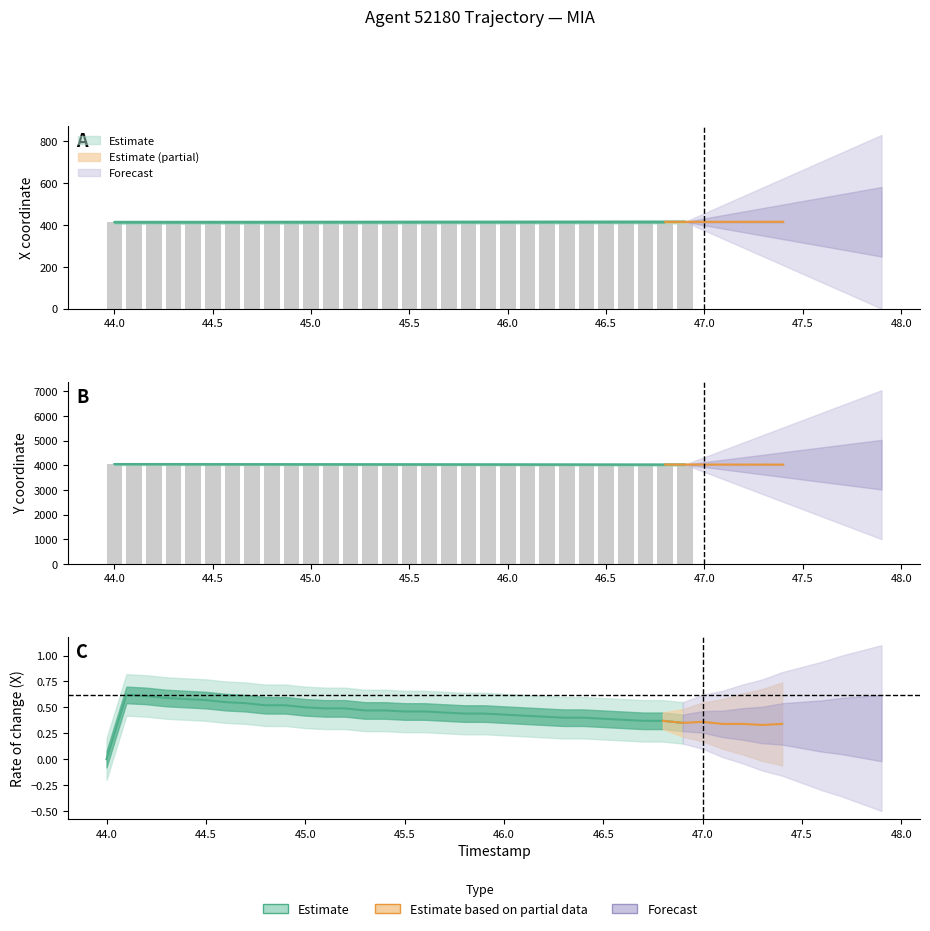

True or false: Y has a value of 5884.6 at 35.

False